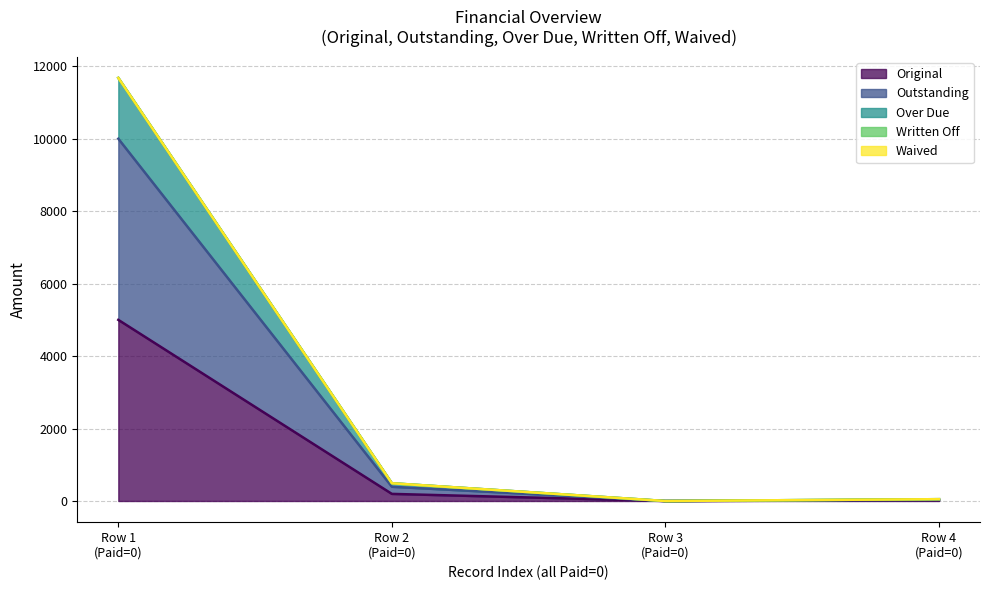

What is the value of the Over Due point at the 1st from the left?

11678.5